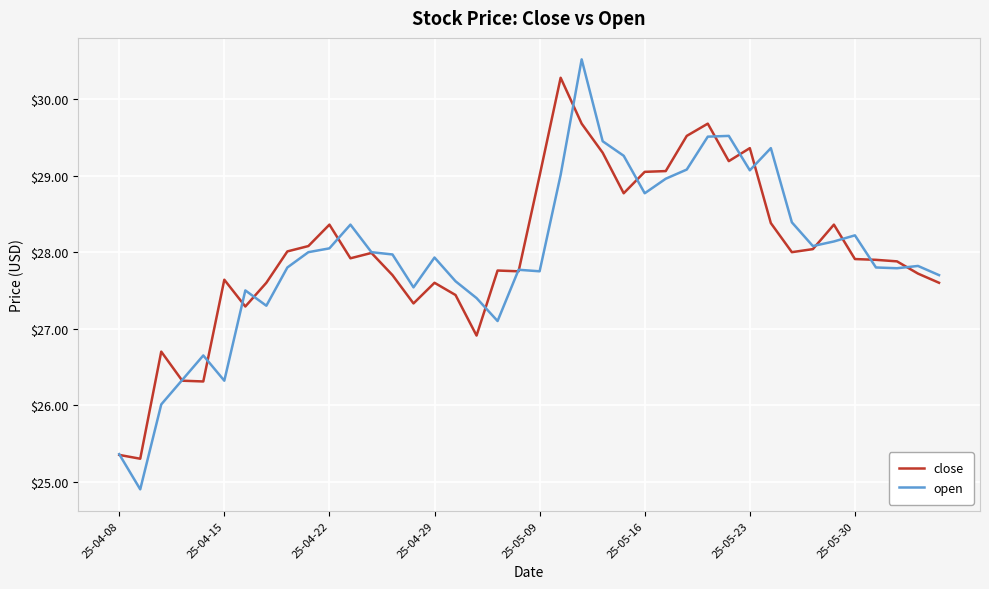

What is the highest value of the open series?

30.5